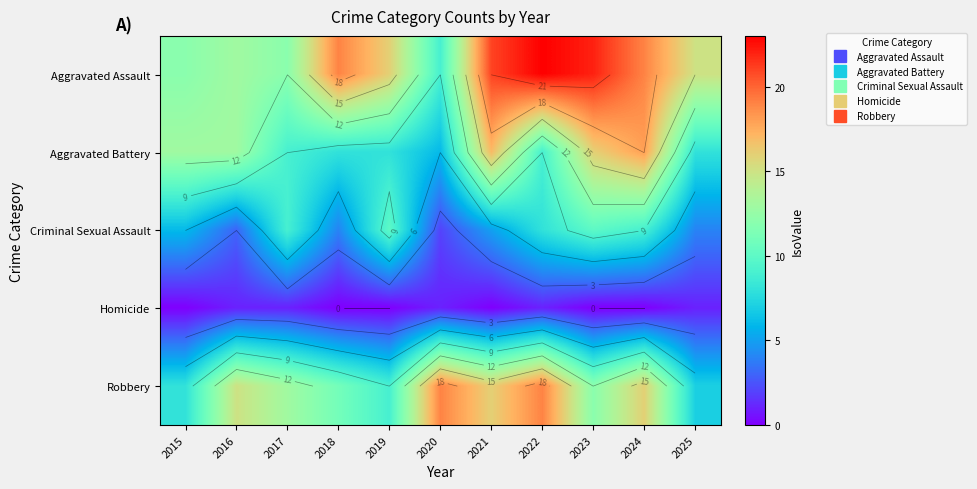

The Aggravated Battery series shows 9 at 2017. True or false?

True